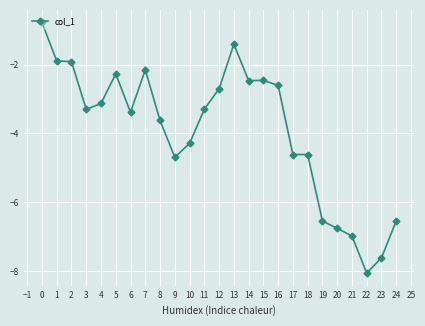

What is the value of the 25th point from the left?

-6.5